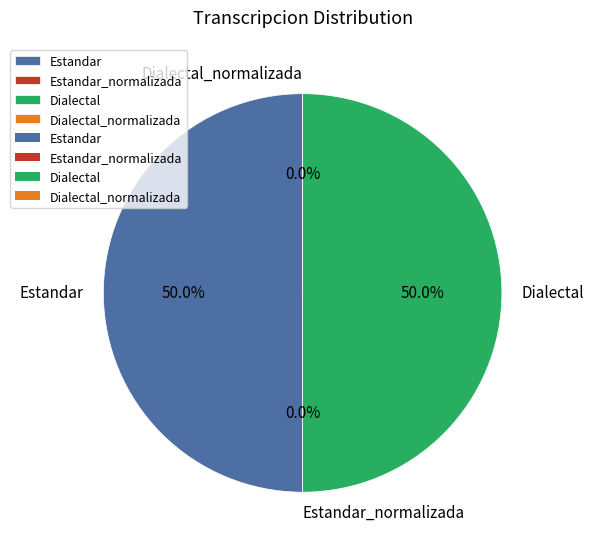

To the nearest percent, what is the difference between the largest and smallest slice percentages?

50%